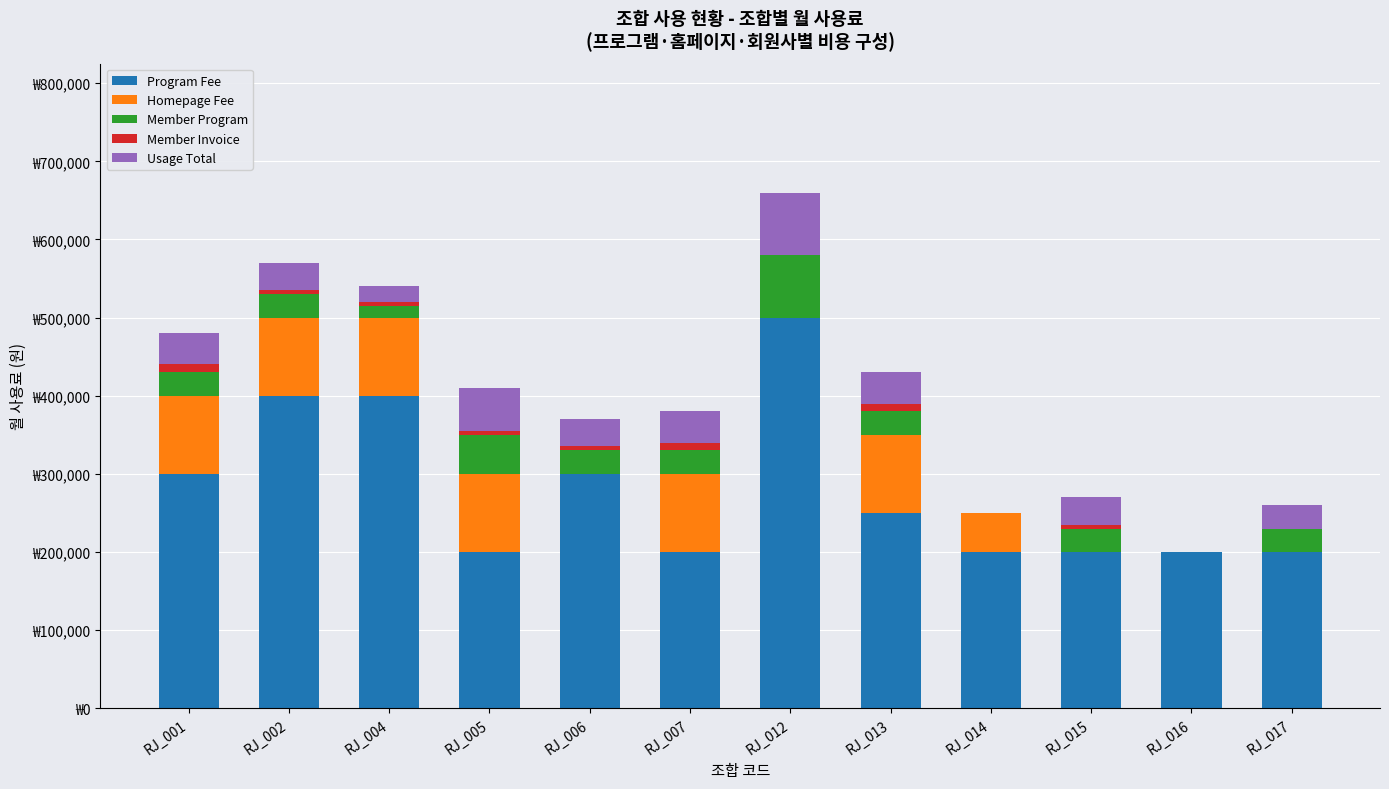

The value of Usage Total at RJ_012 is 80000. True or false?

True